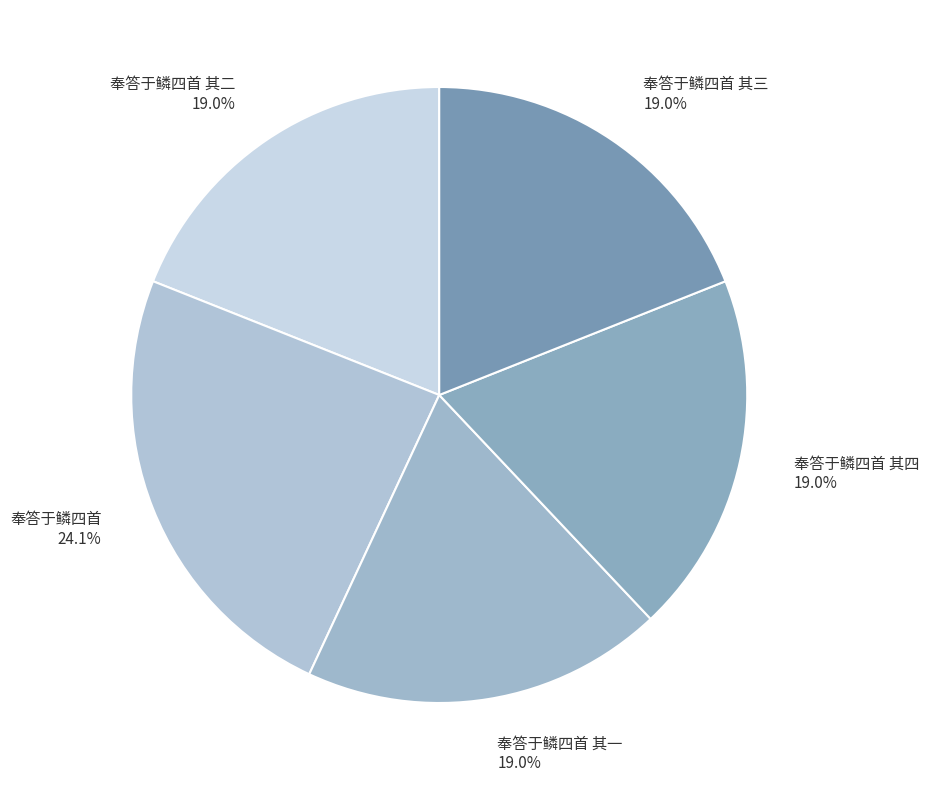

Which has a higher value, 奉答于鳞四首 24.1% or 奉答于鳞四首 其二 19.0%?

奉答于鳞四首 24.1%